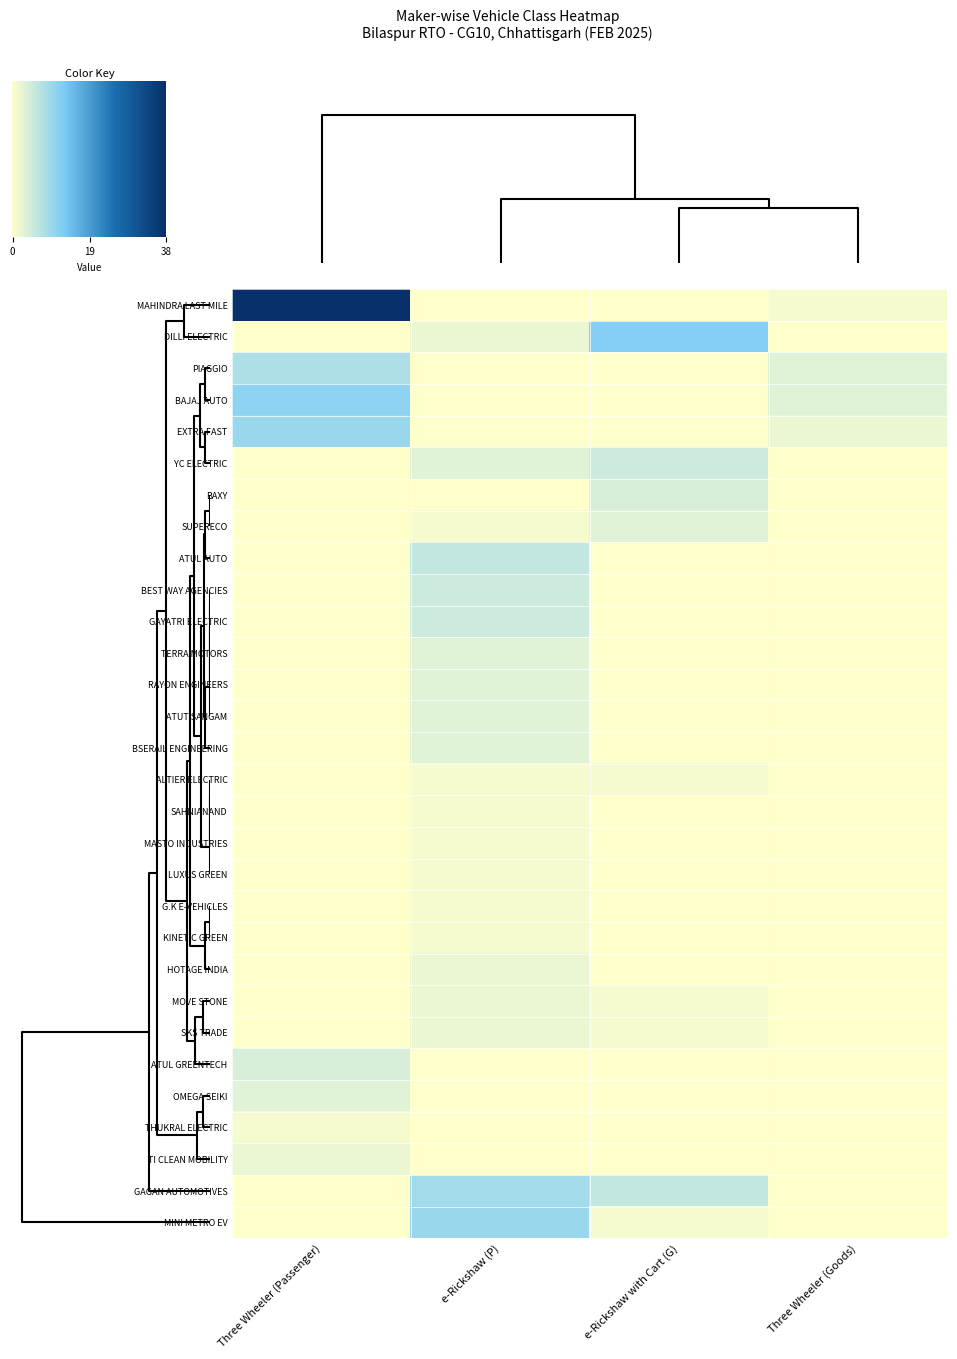

What is the difference between the second highest and second lowest values in the TERRA MOTORS series?

1